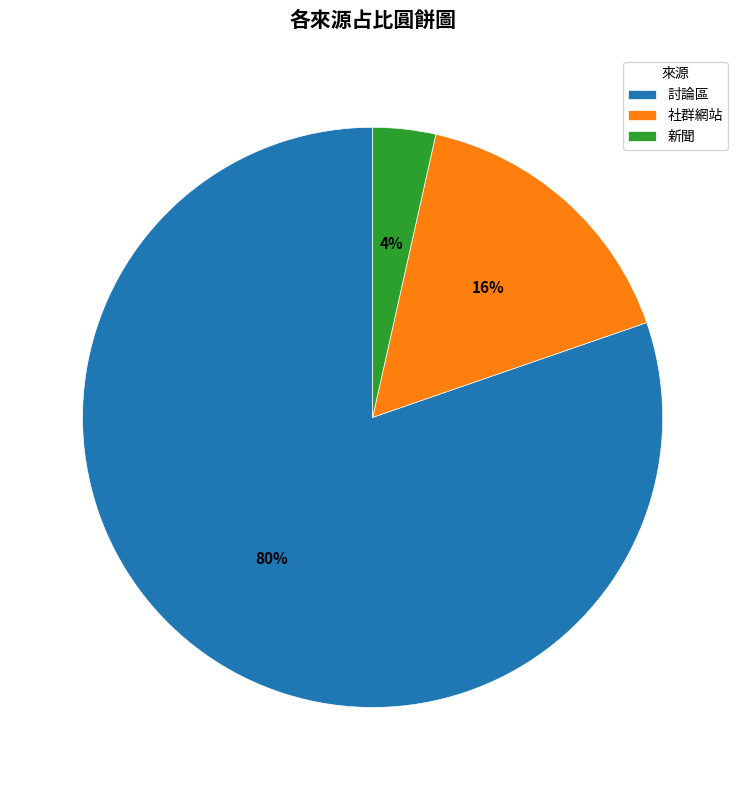

What is the majority slice?

討論區